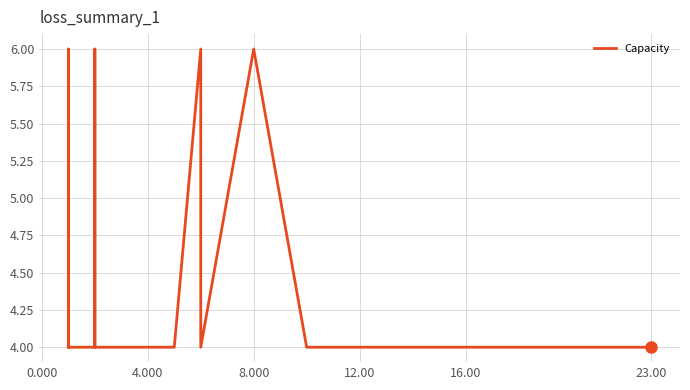

How many lines are shown in the chart?

1